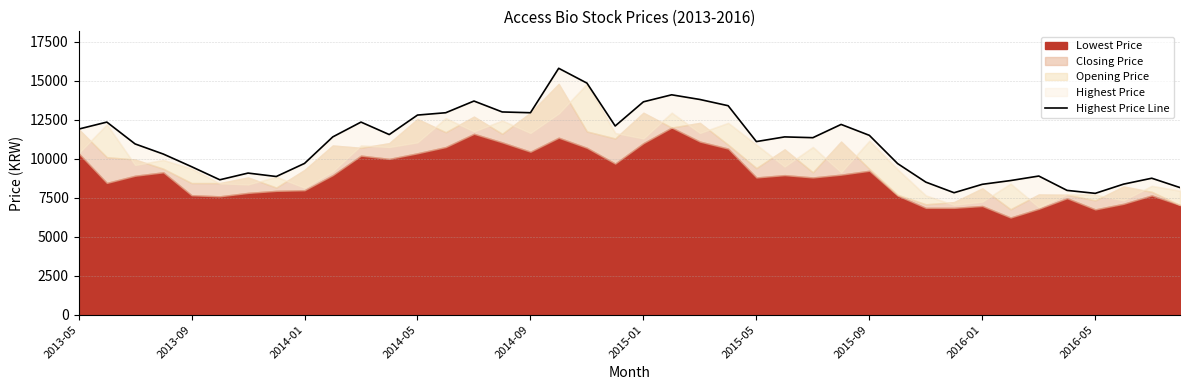

At which label does the data first exceed 11400?

2013-05